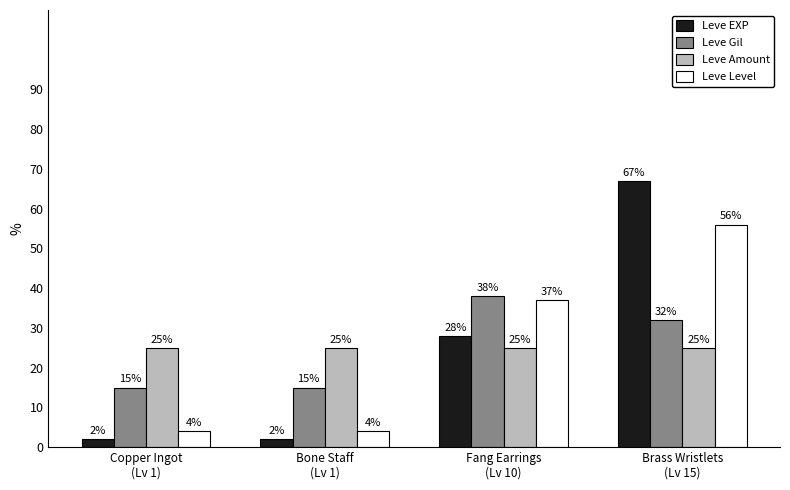

Which series has the widest spread of values?

Leve EXP